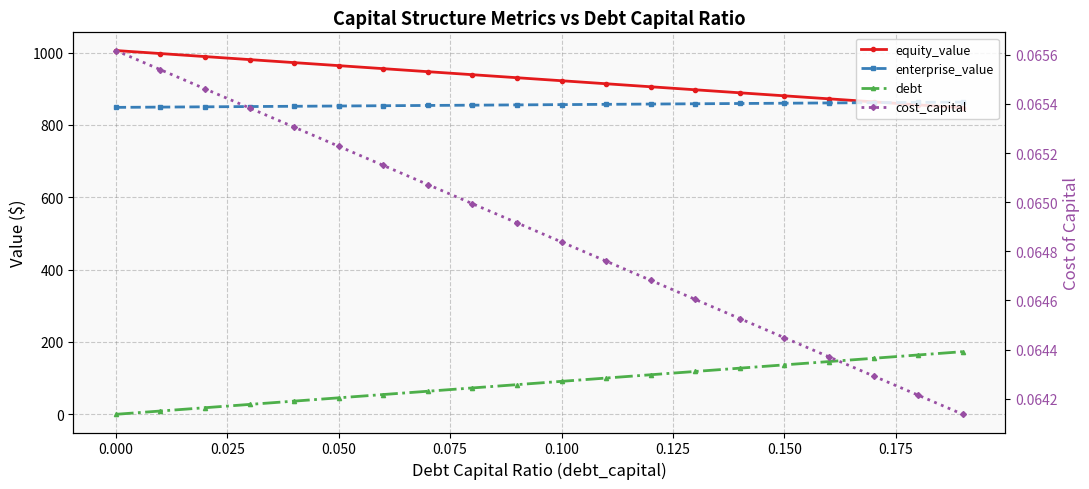

List the series in order of their peak value, lowest first.

cost_capital, debt, enterprise_value, equity_value